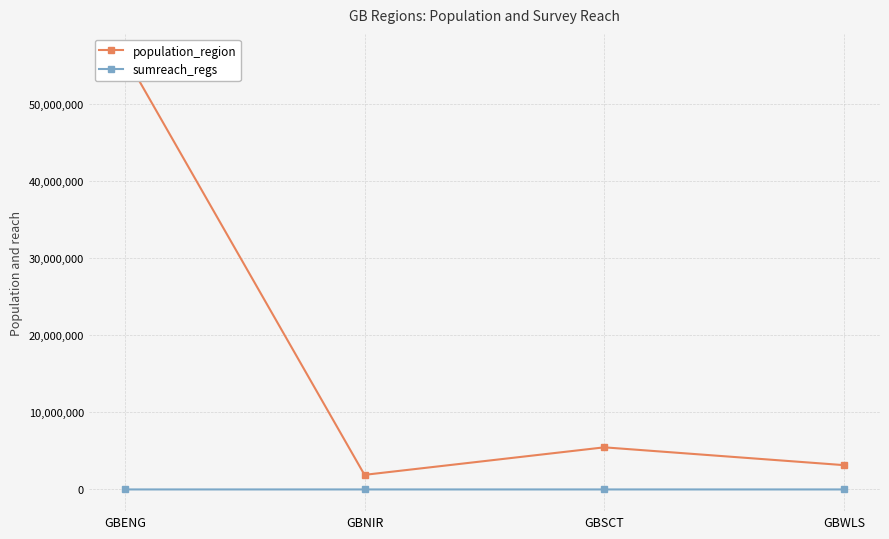

Reading right to left, list all the values displayed in this chart.

population_region: 3152879	5463300	1893667	56286961
sumreach_regs: 65	497	275	880